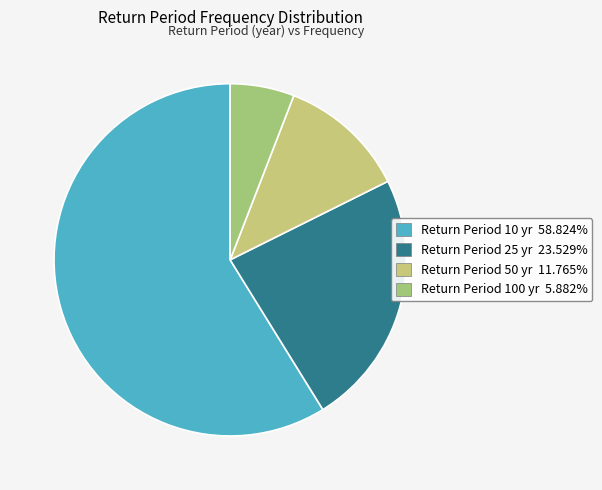

Does any single category account for the majority?

Yes